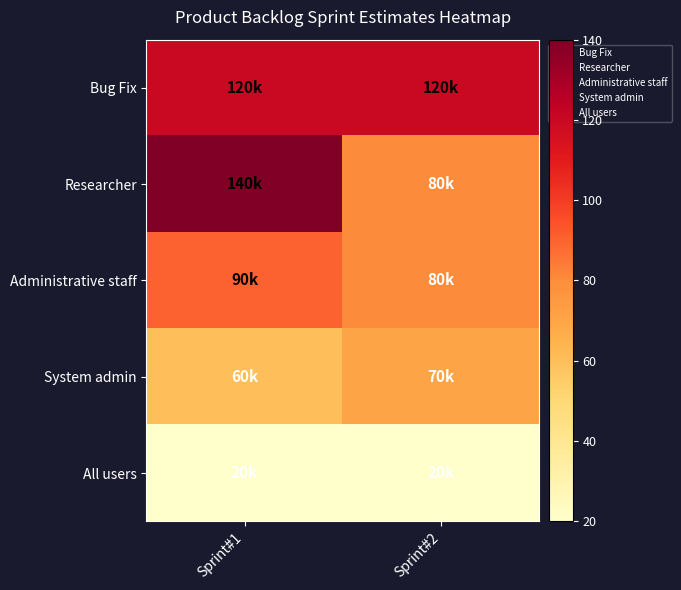

What is the spread (max minus min) of values at Sprint#2?

100